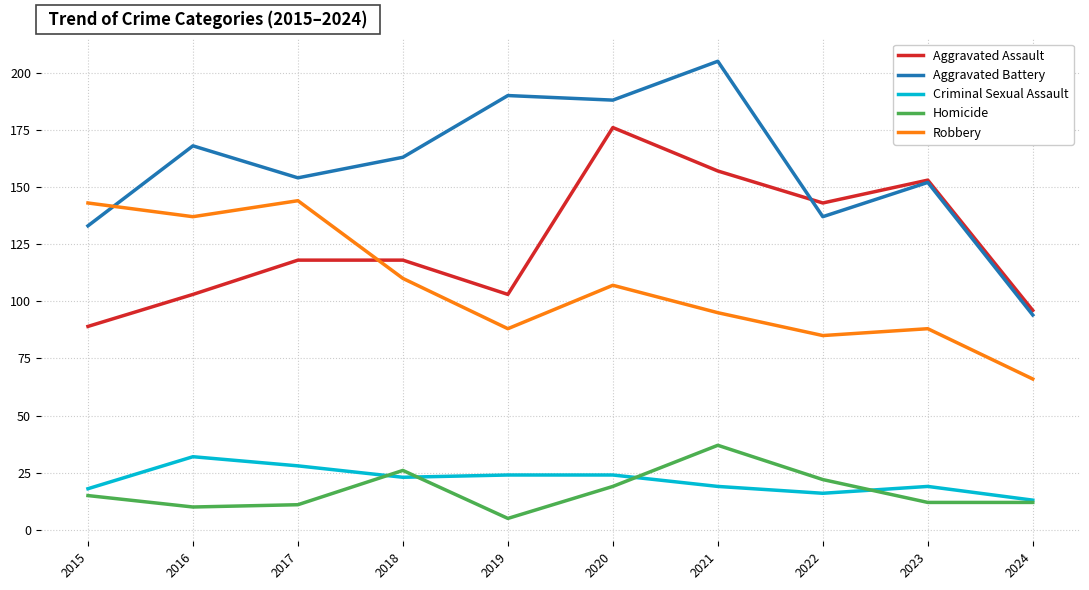

Reading left to right, transcribe all the data shown in this chart.

Aggravated Assault: 89	103	118	118	103	176	157	143	153	96
Aggravated Battery: 133	168	154	163	190	188	205	137	152	94
Criminal Sexual Assault: 18	32	28	23	24	24	19	16	19	13
Homicide: 15	10	11	26	5	19	37	22	12	12
Robbery: 143	137	144	110	88	107	95	85	88	66